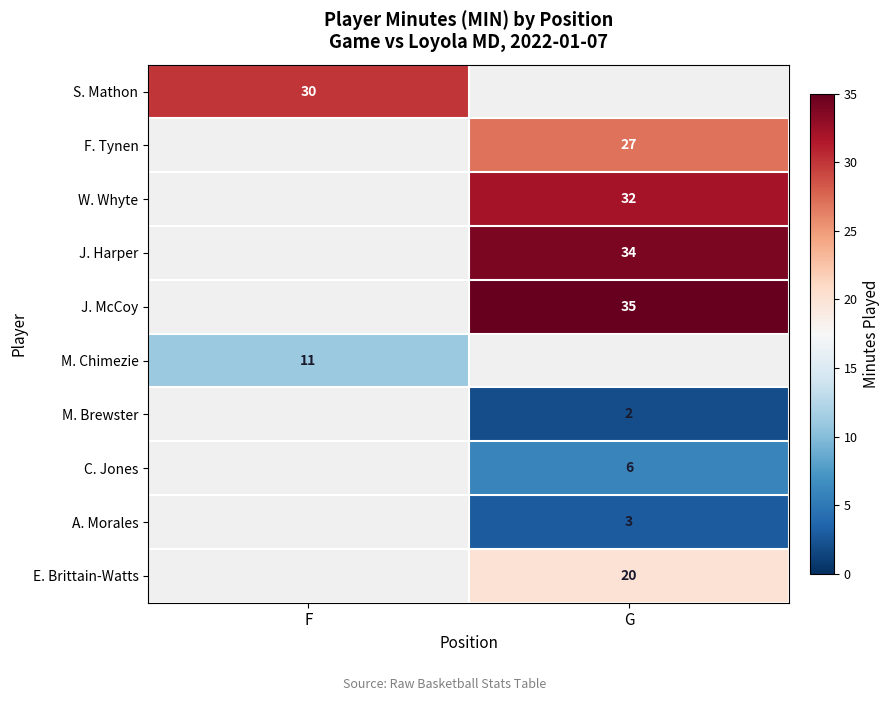

Is it true that A. Morales equals 2 at G?

False